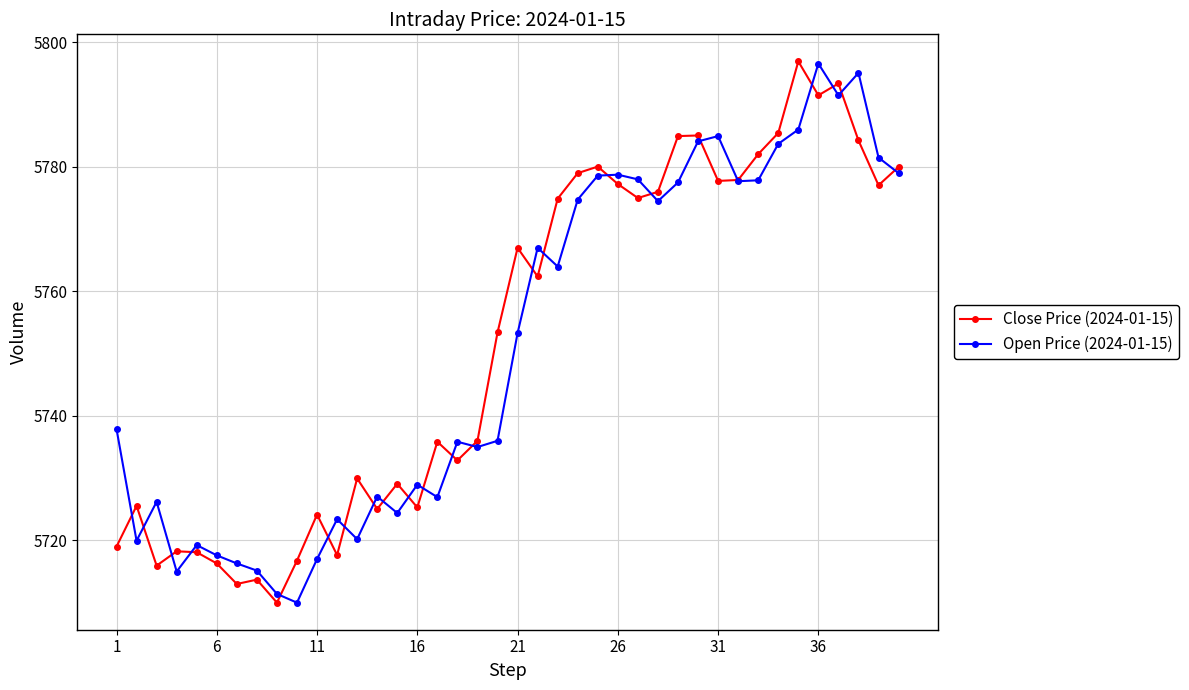

What is the maximum value for Open Price (2024-01-15)?

5796.6